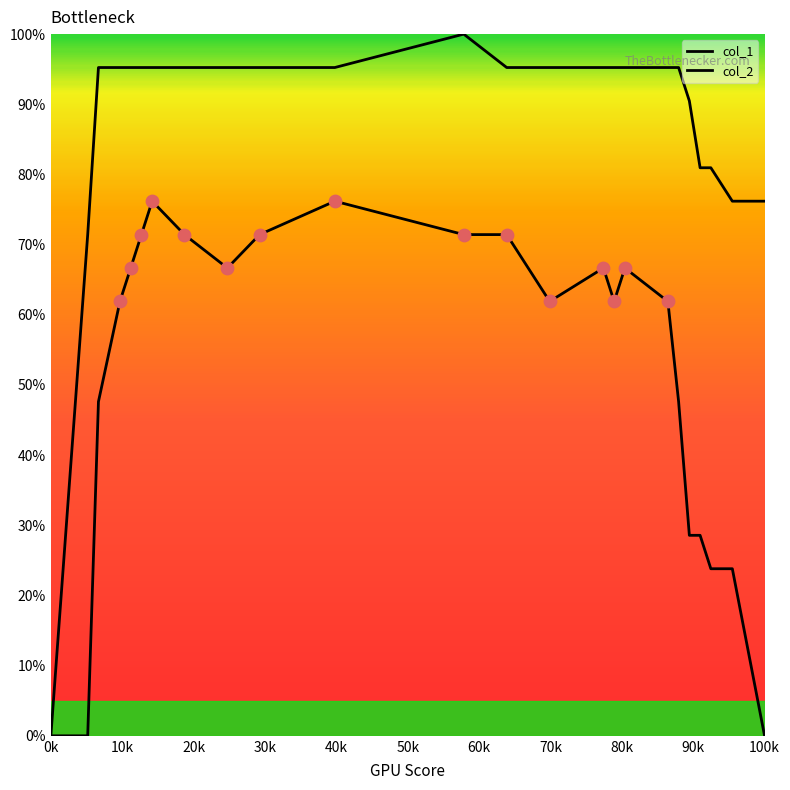

Is this an area chart (filled region under the line)?

No